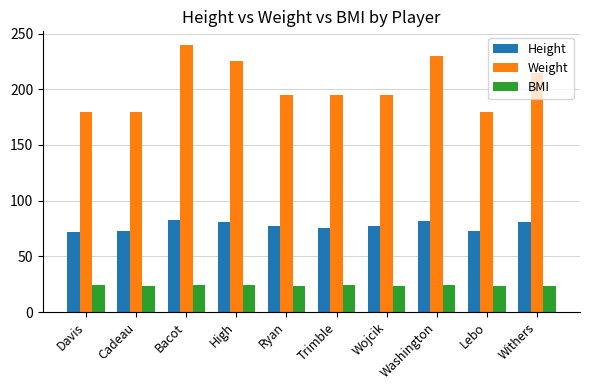

What position from the left is Ryan?

5